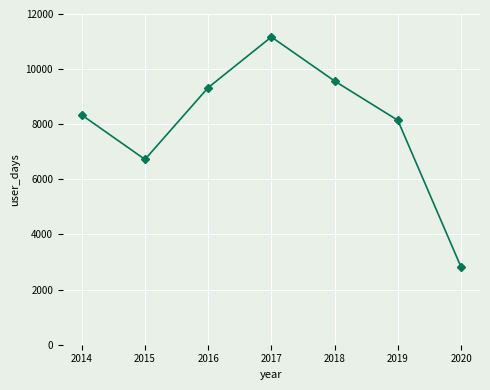

How many interior local peaks (higher than both neighbors) does the data have?

1